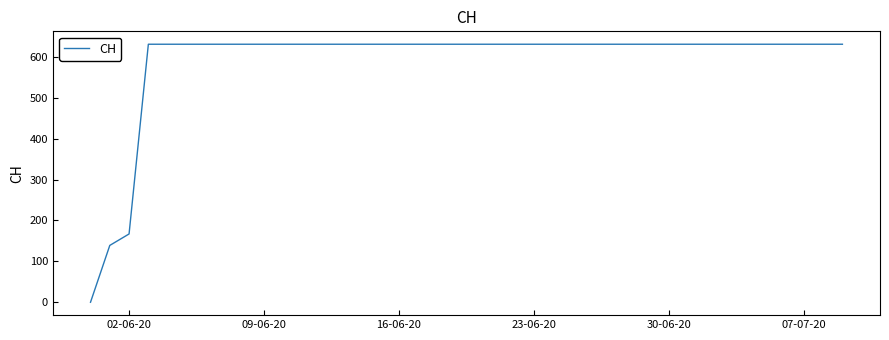

What is the maximum value shown in the chart?

631